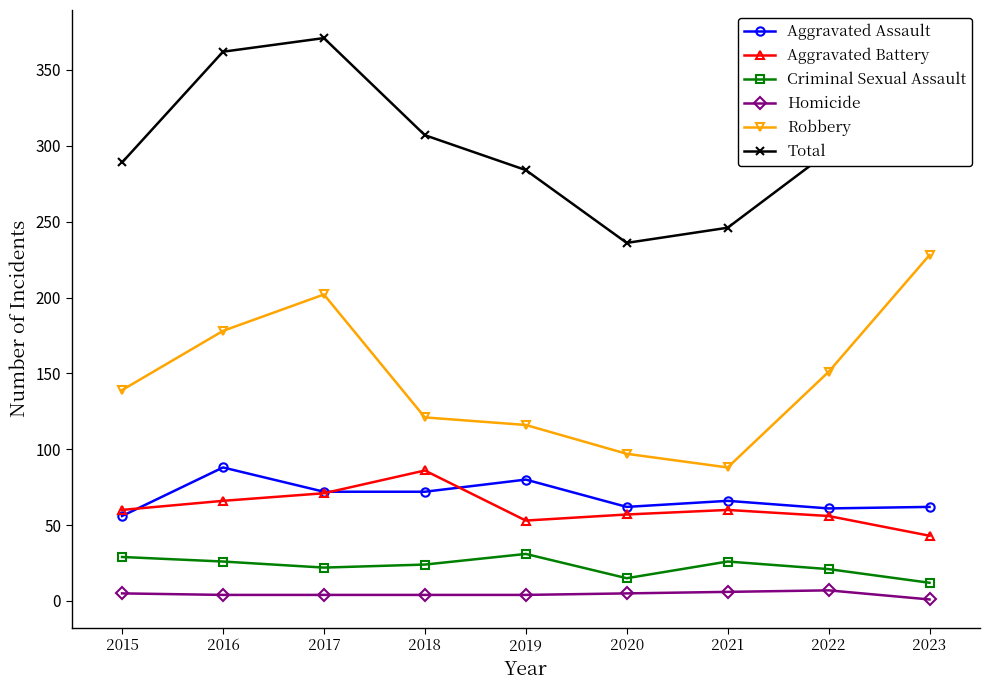

Rank the series at 2022 from lowest to highest value.

Homicide, Criminal Sexual Assault, Aggravated Battery, Aggravated Assault, Robbery, Total